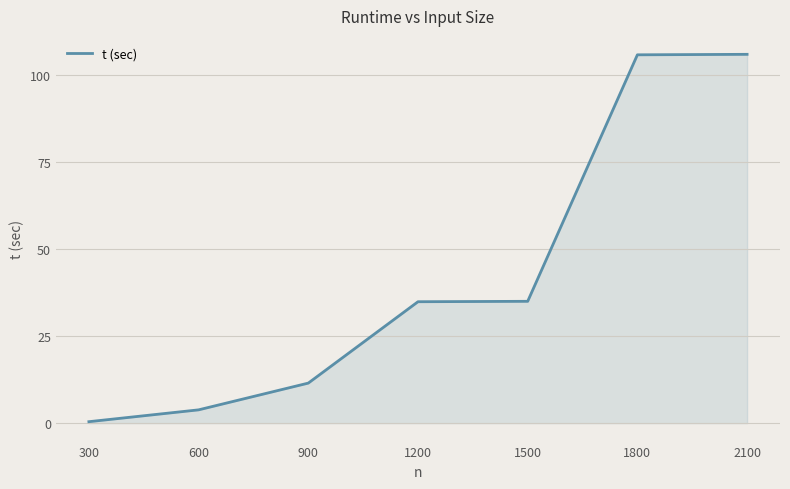

What is the maximum value shown in the chart?

106.0